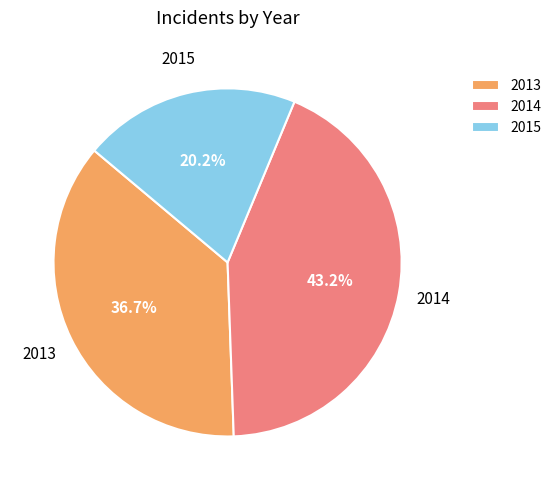

What percentage is the 2014 slice, to the nearest percent?

43%